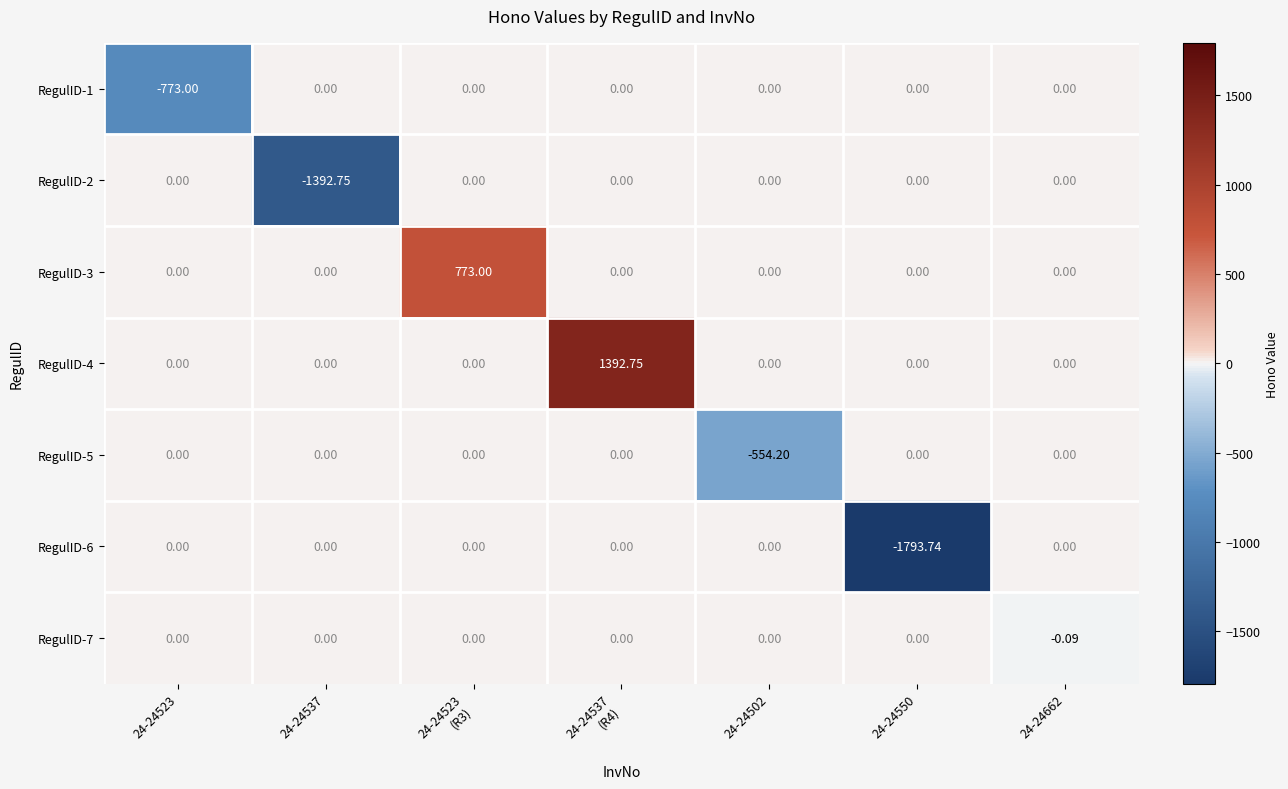

Which category has the highest value across all series?

24-24537
(R4)